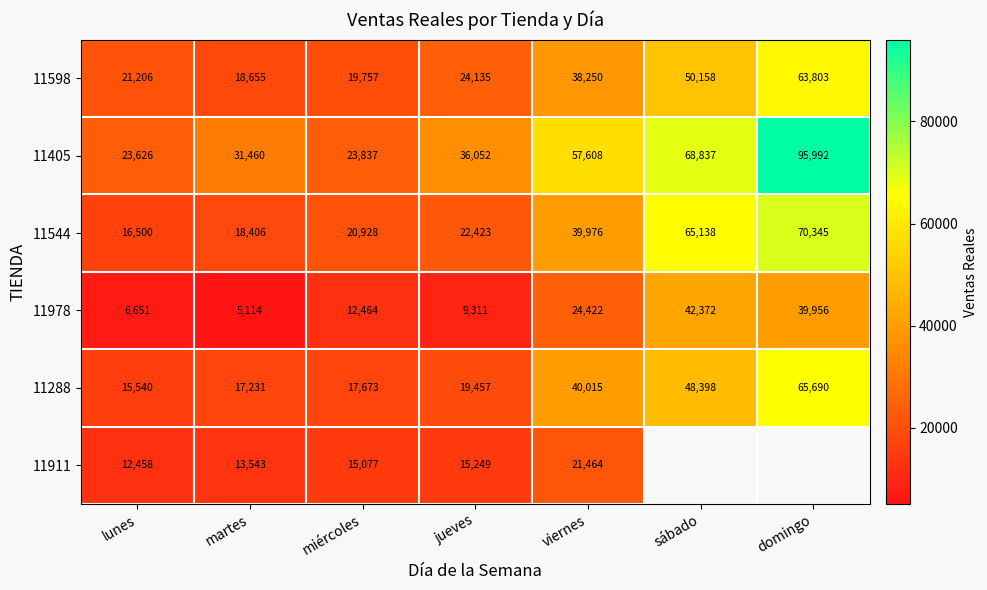

Rank the series at miércoles from lowest to highest value.

11978, 11911, 11288, 11598, 11544, 11405